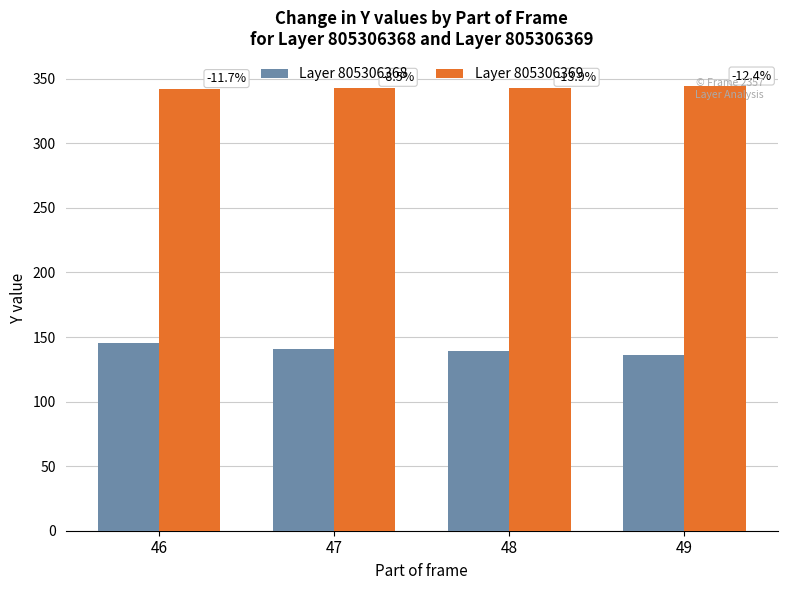

What are all the series names shown in the legend?

Layer 805306368, Layer 805306369